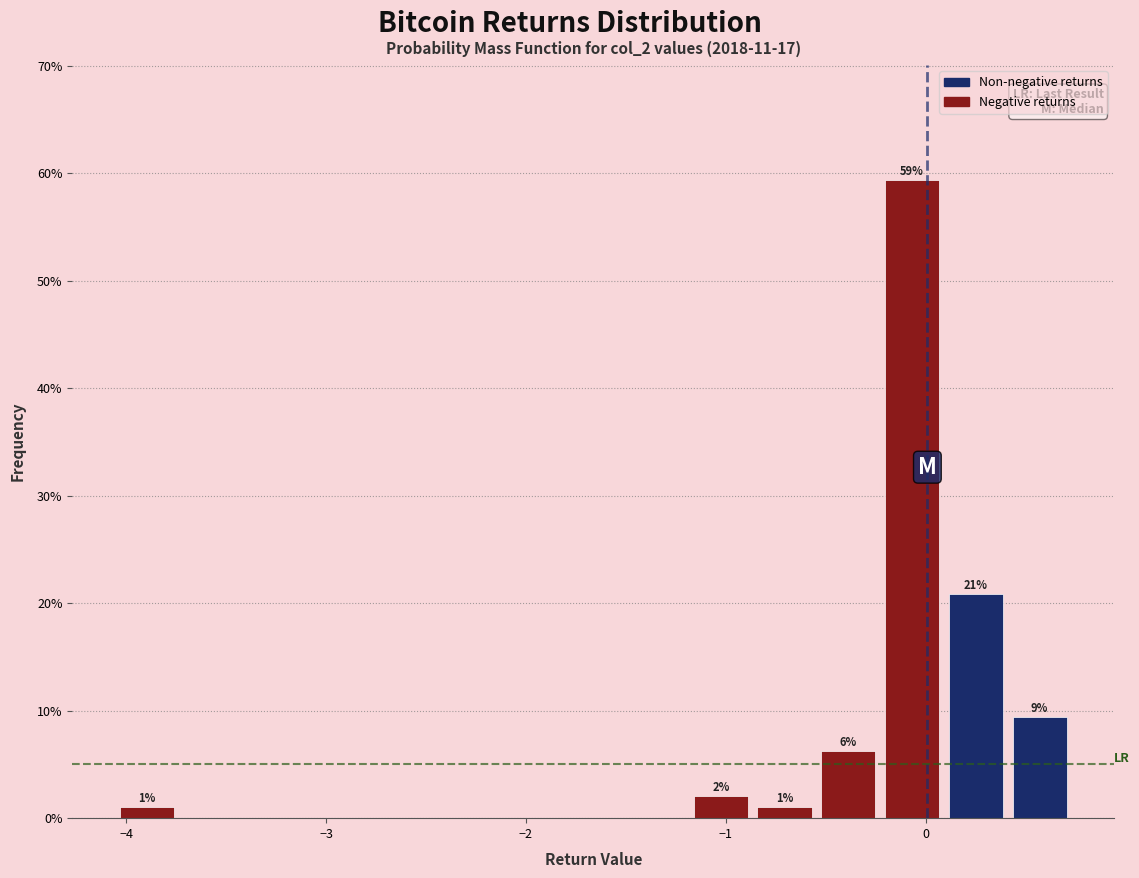

Around what value on the x-axis is the tallest bar? Give the approximate position of its centre, as read against the axis.

-0.1